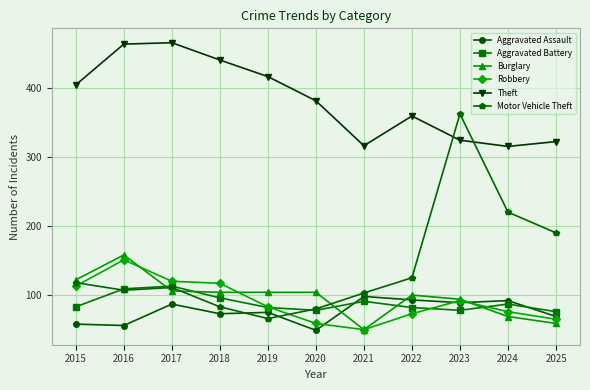

What is the total value across all series at 2020?

751